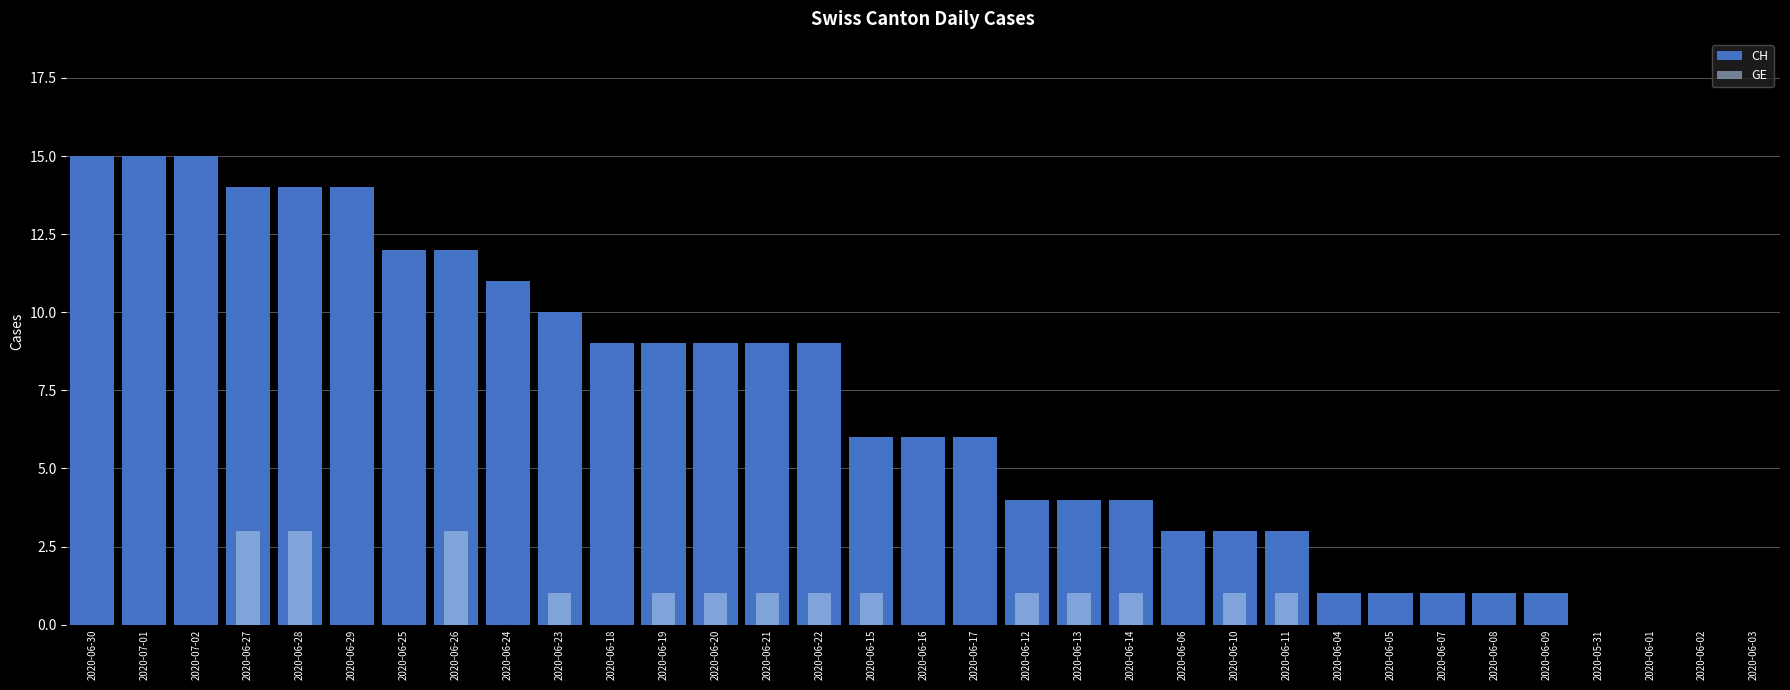

List the labels in order of CH value, smallest first.

2020-05-31, 2020-06-01, 2020-06-02, 2020-06-03, 2020-06-04, 2020-06-05, 2020-06-07, 2020-06-08, 2020-06-09, 2020-06-06, 2020-06-10, 2020-06-11, 2020-06-12, 2020-06-13, 2020-06-14, 2020-06-15, 2020-06-16, 2020-06-17, 2020-06-18, 2020-06-19, 2020-06-20, 2020-06-21, 2020-06-22, 2020-06-23, 2020-06-24, 2020-06-25, 2020-06-26, 2020-06-27, 2020-06-28, 2020-06-29, 2020-06-30, 2020-07-01, 2020-07-02